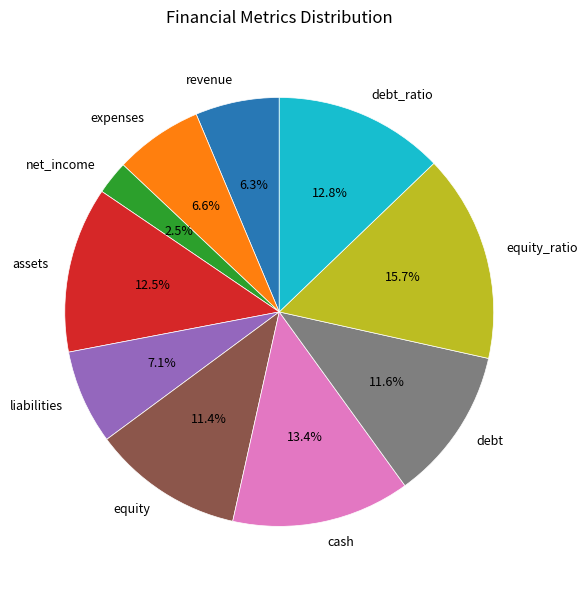

How much of the chart is everything except debt?

88.4%